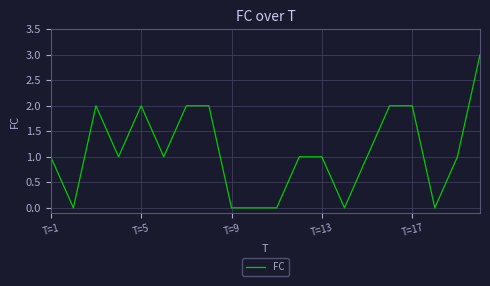

Reading right to left, list all the values displayed in this chart.

3	1	0	2	2	1	0	1	1	0	0	0	2	2	1	2	1	2	0	1